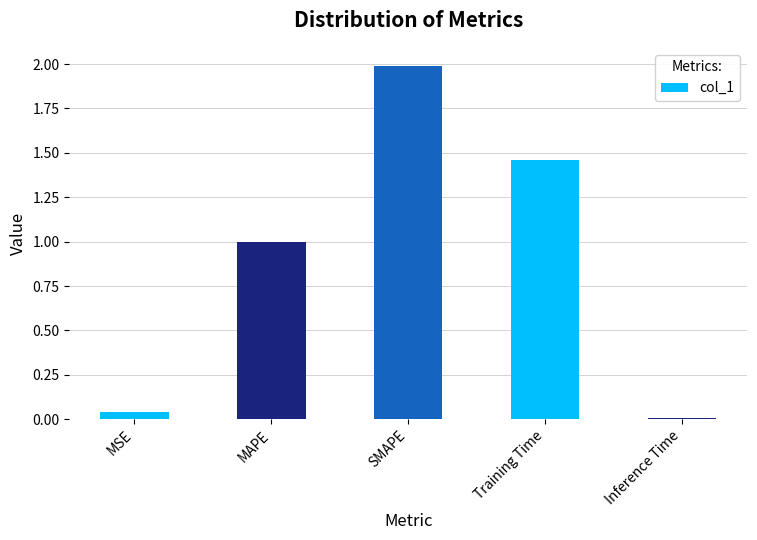

What is the sum of the values at Training Time and MAPE?

2.5